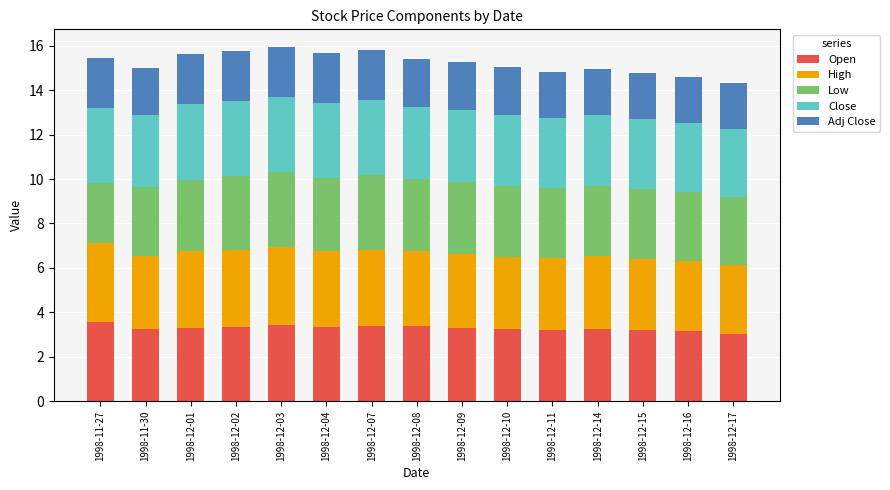

What is the minimum value for Open?

3.0